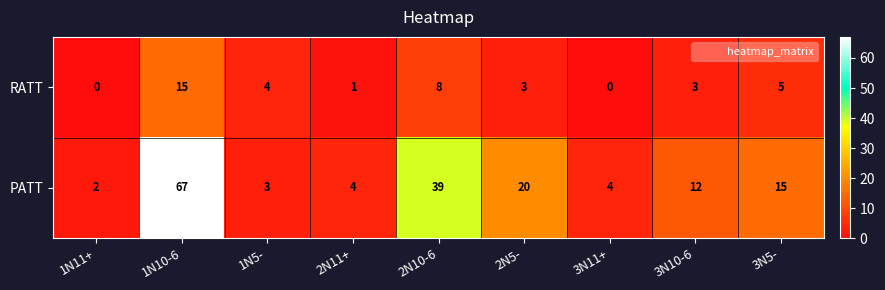

Which label corresponds to the largest value in the chart?

1N10-6